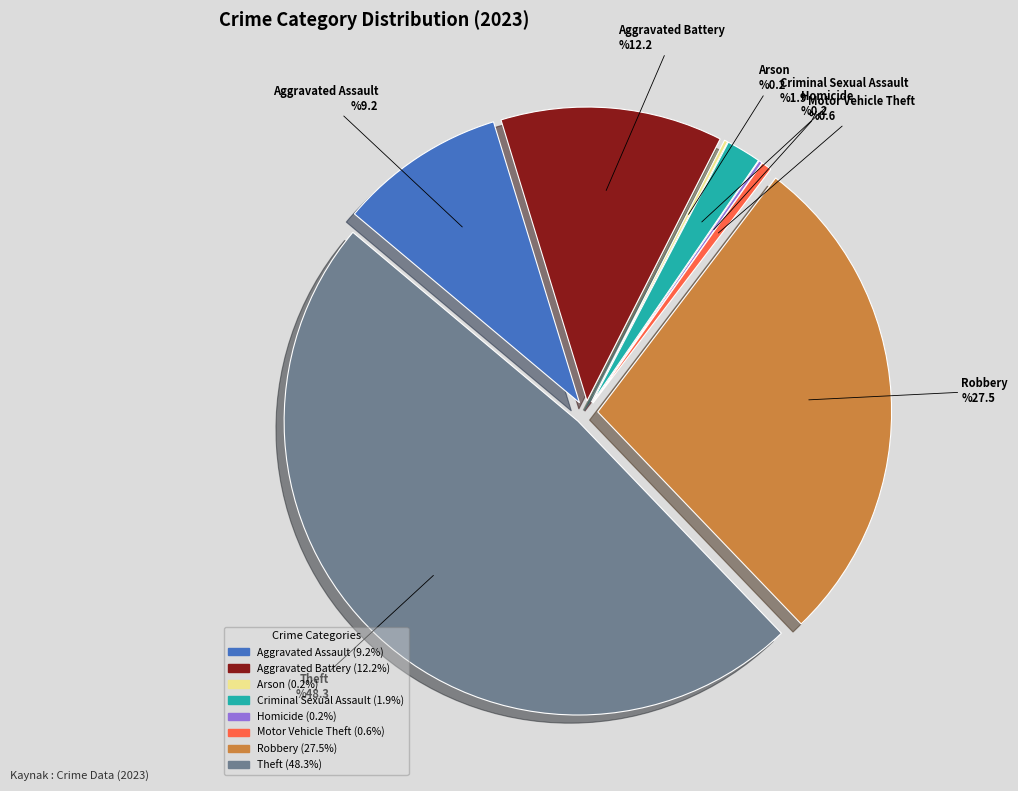

Is it true that Motor Vehicle Theft is 1% of the pie?

True